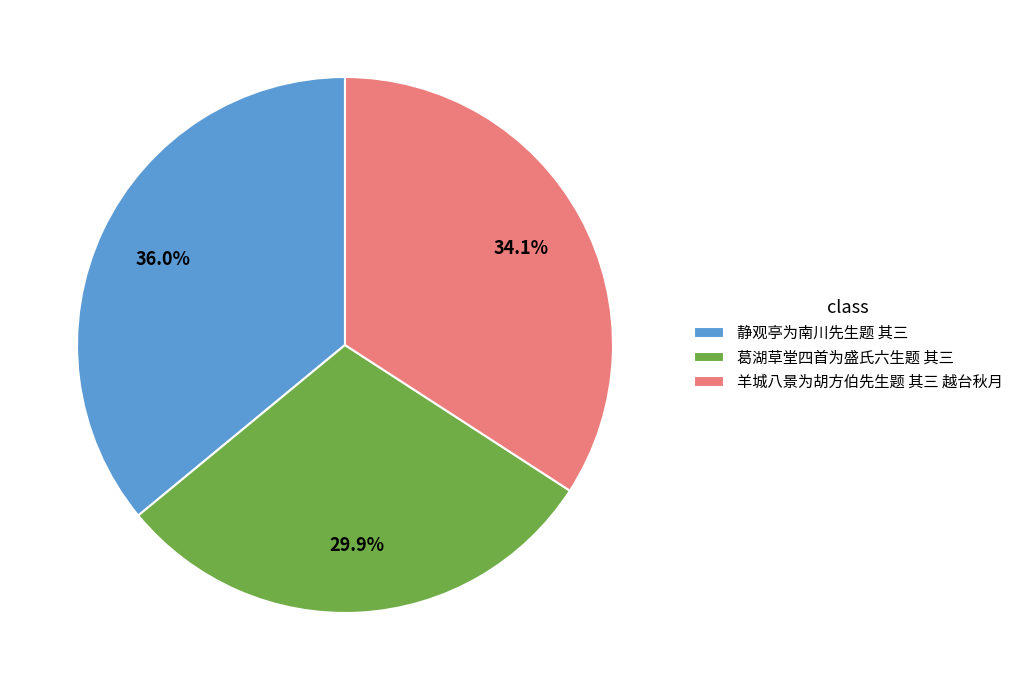

Combined, do 静观亭为南川先生题 其三 and 葛湖草堂四首为盛氏六生题 其三 account for over 50%?

Yes